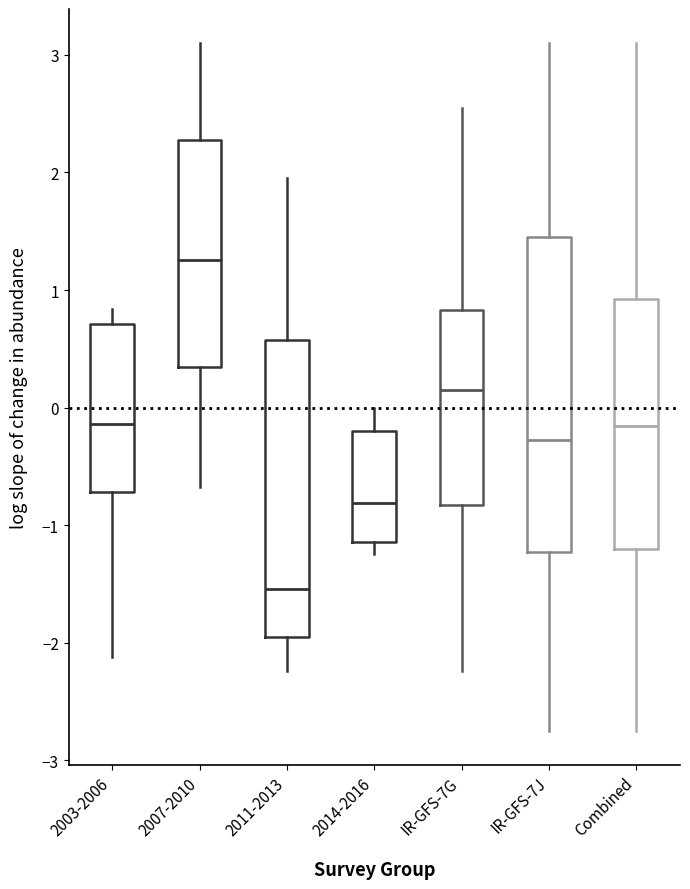

Where does the lower whisker of the box for 2003-2006 end on the y-axis? The values are not printed on the chart, so give them approximately, as read against the axis.

-2.1